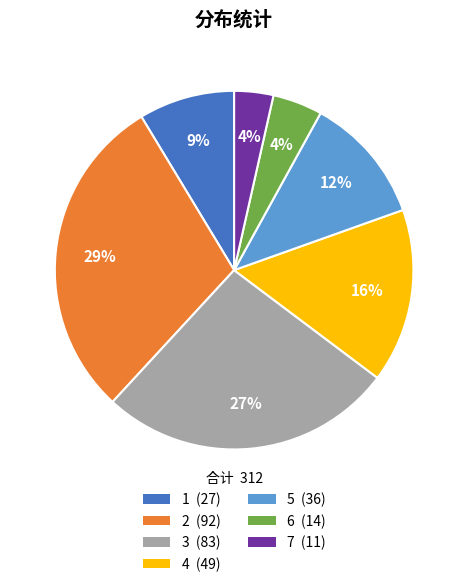

Is the sum of 3 and 2 greater than half?

Yes